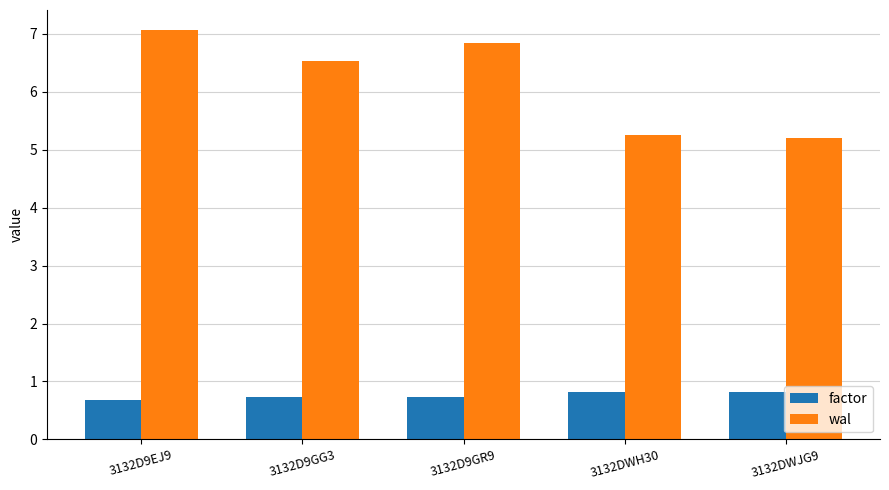

The value of wal at 3132D9EJ9 is 4.5. True or false?

False